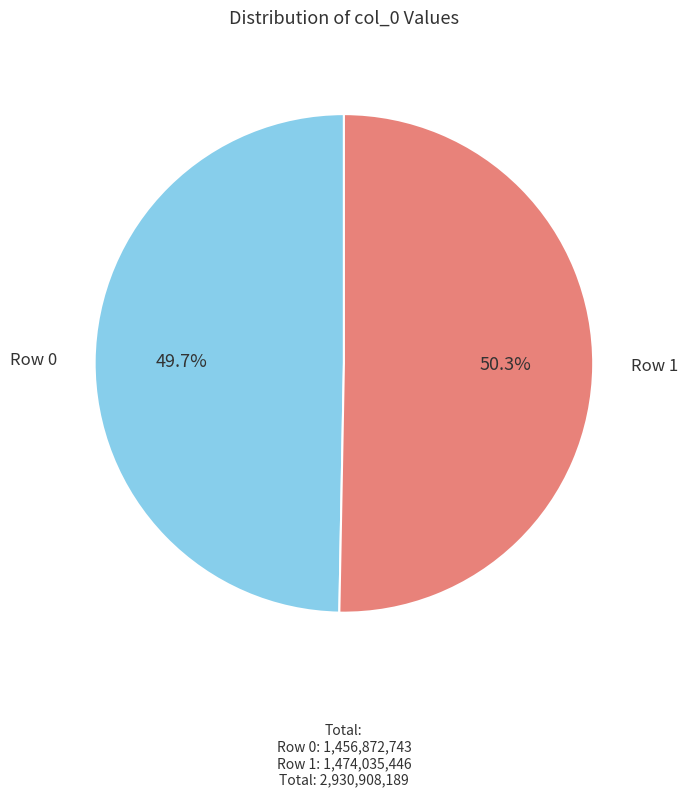

What is the largest slice in the pie chart?

Row 1